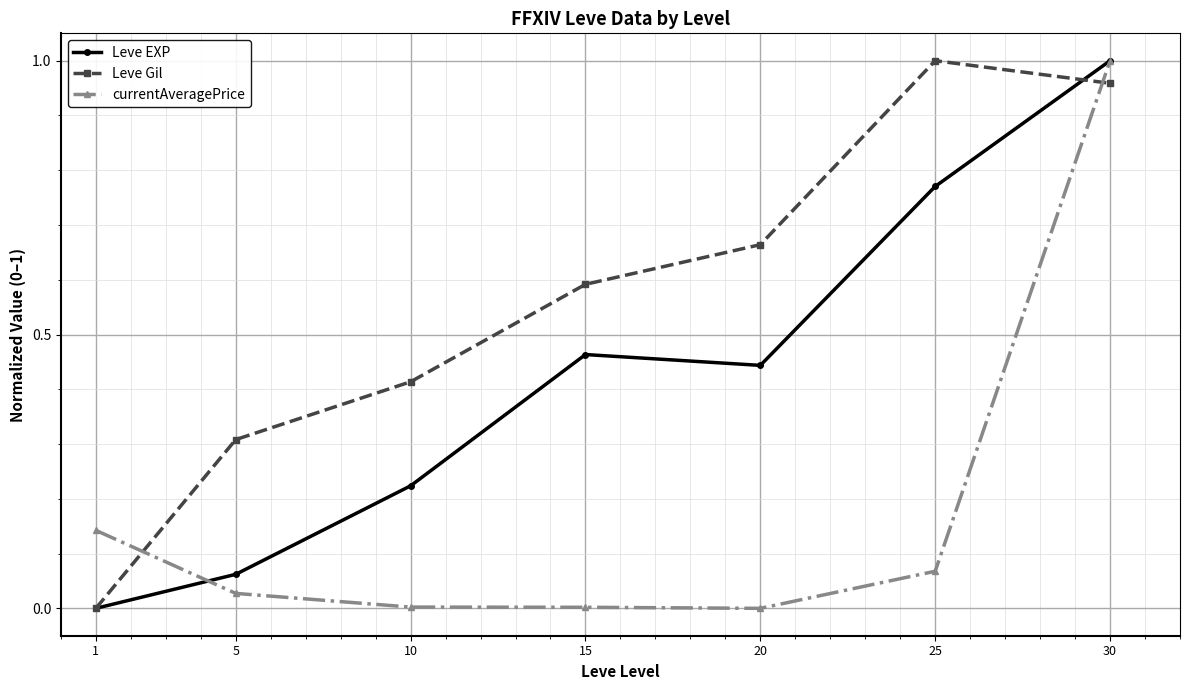

Rank the series by their average value, from lowest to highest.

currentAveragePrice, Leve EXP, Leve Gil